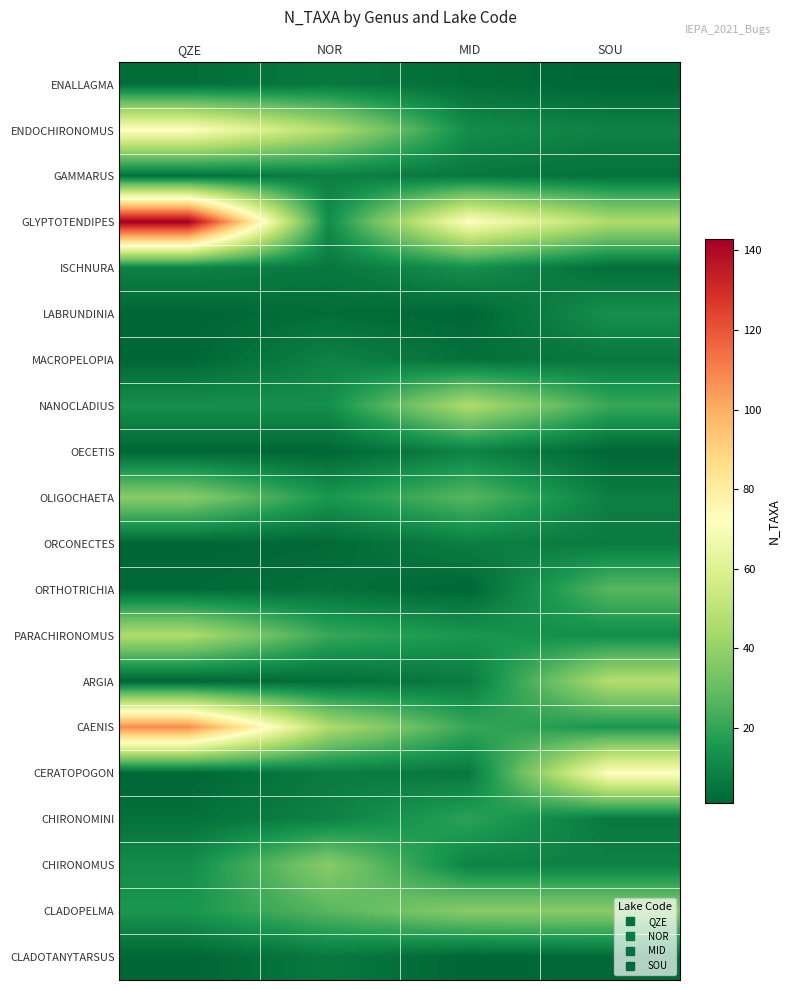

Reading left to right, transcribe all the data shown in this chart.

ENALLAGMA: QZE=3	NOR=6	MID=3	SOU=1
ENDOCHIRONOMUS: QZE=72	NOR=47	MID=12	SOU=9
GAMMARUS: QZE=4	NOR=8	MID=6	SOU=4
GLYPTOTENDIPES: QZE=143	NOR=12	MID=72	SOU=46
ISCHNURA: QZE=9	NOR=6	MID=13	SOU=3
LABRUNDINIA: QZE=1	NOR=3	MID=1	SOU=13
MACROPELOPIA: QZE=1	NOR=9	MID=4	SOU=6
NANOCLADIUS: QZE=13	NOR=13	MID=46	SOU=21
OECETIS: QZE=1	NOR=1	MID=9	SOU=1
OLIGOCHAETA: QZE=37	NOR=15	MID=27	SOU=8
ORCONECTES: QZE=1	NOR=2	MID=8	SOU=7
ORTHOTRICHIA: QZE=2	NOR=4	MID=1	SOU=27
PARACHIRONOMUS: QZE=46	NOR=21	MID=15	SOU=12
ARGIA: QZE=1	NOR=3	MID=7	SOU=47
CAENIS: QZE=108	NOR=46	MID=21	SOU=15
CERATOPOGON: QZE=1	NOR=7	MID=6	SOU=72
CHIRONOMINI: QZE=4	NOR=9	MID=19	SOU=6
CHIRONOMUS: QZE=12	NOR=37	MID=9	SOU=9
CLADOPELMA: QZE=15	NOR=27	MID=37	SOU=37
CLADOTANYTARSUS: QZE=1	NOR=6	MID=1	SOU=2